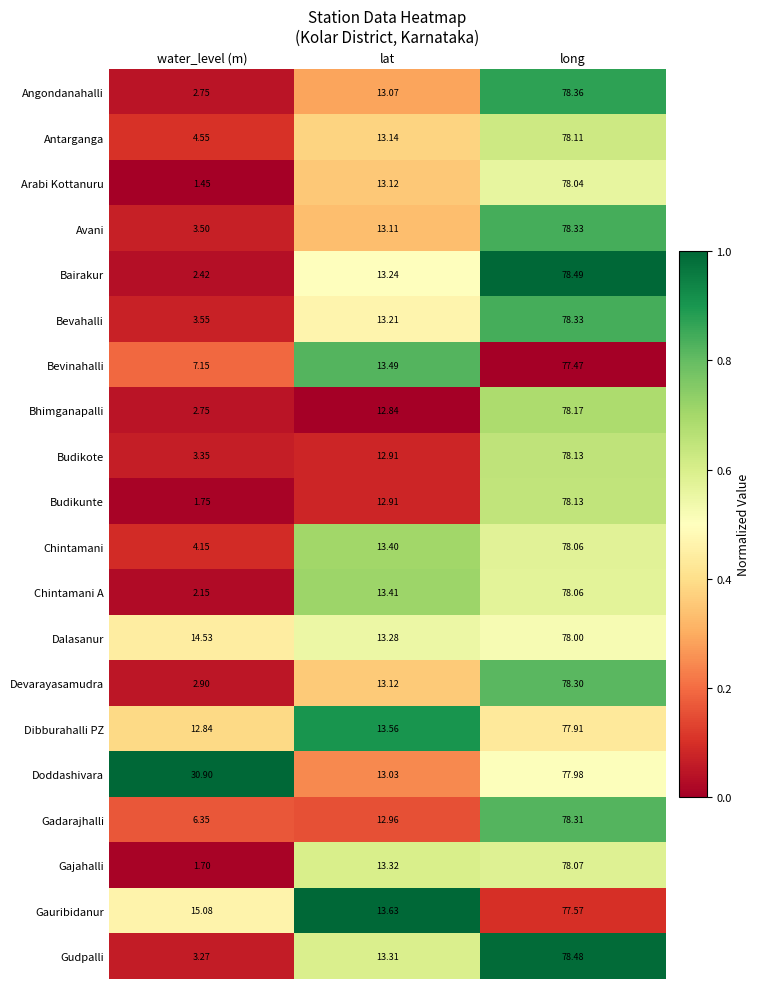

Rank the categories by Gadarajhalli value from highest to lowest.

long, lat, water_level (m)